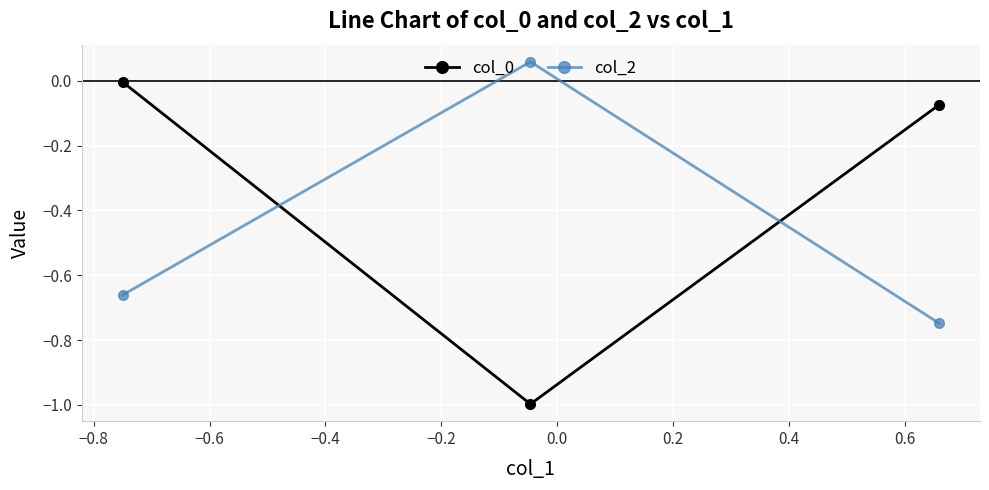

How many data points in col_2 are above 0?

1